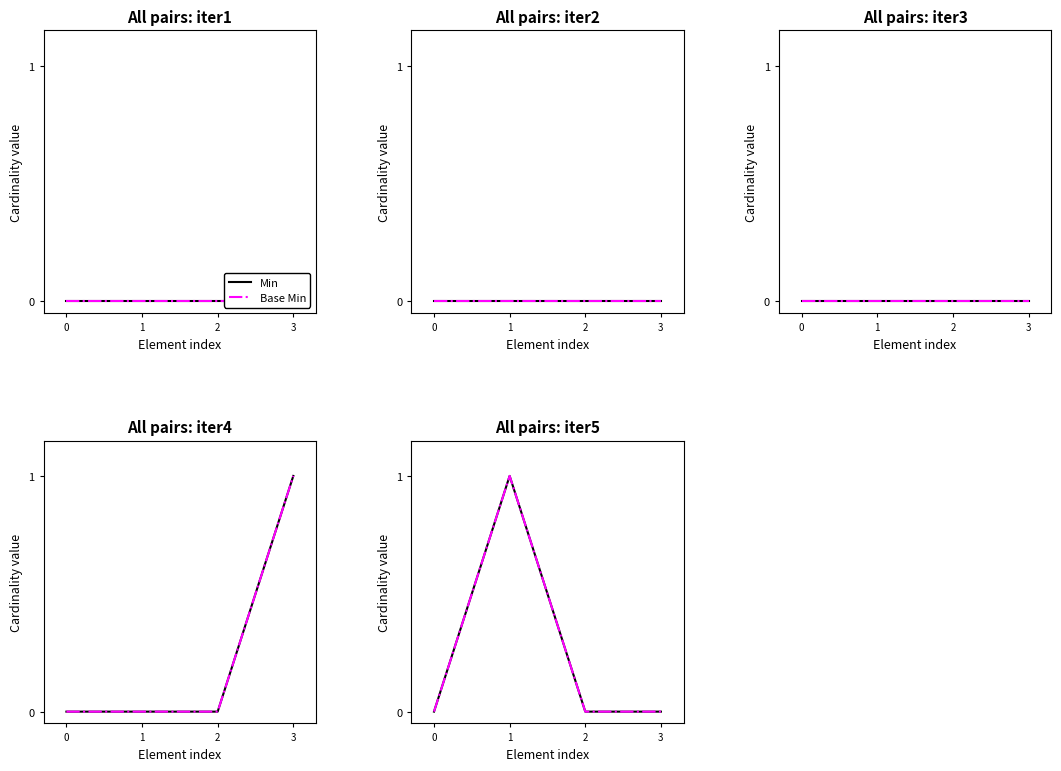

Which series has the largest range (max minus min)?

Min